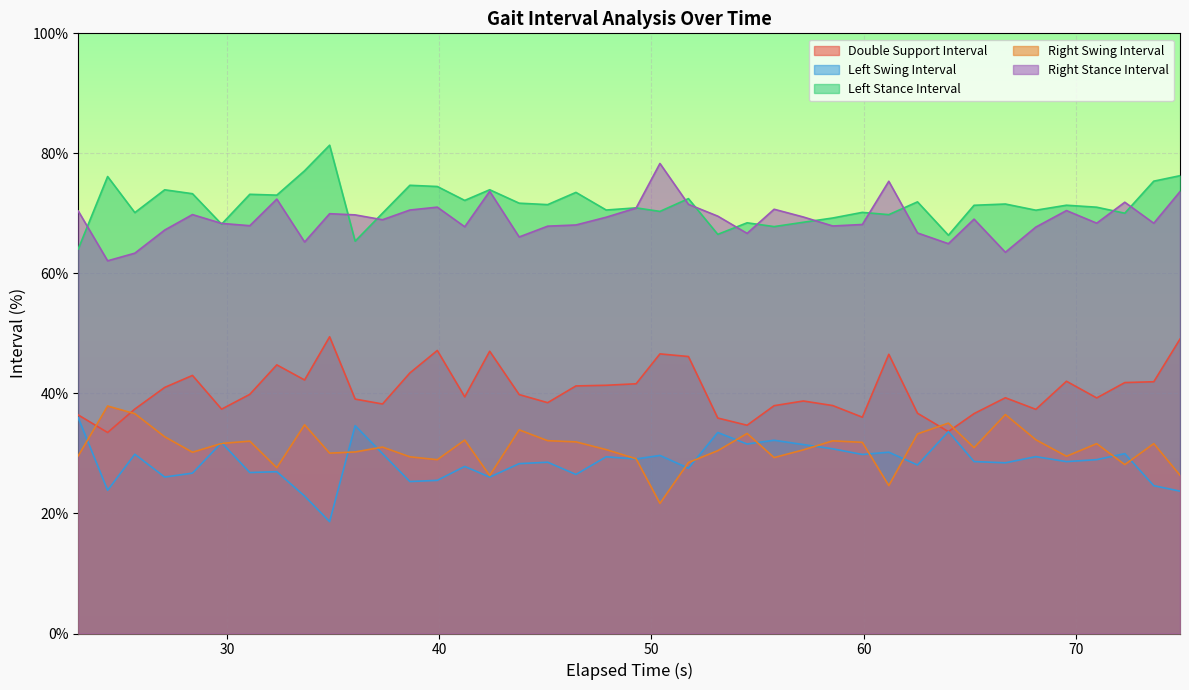

What is the label of the 38th point from the left?

72.3167